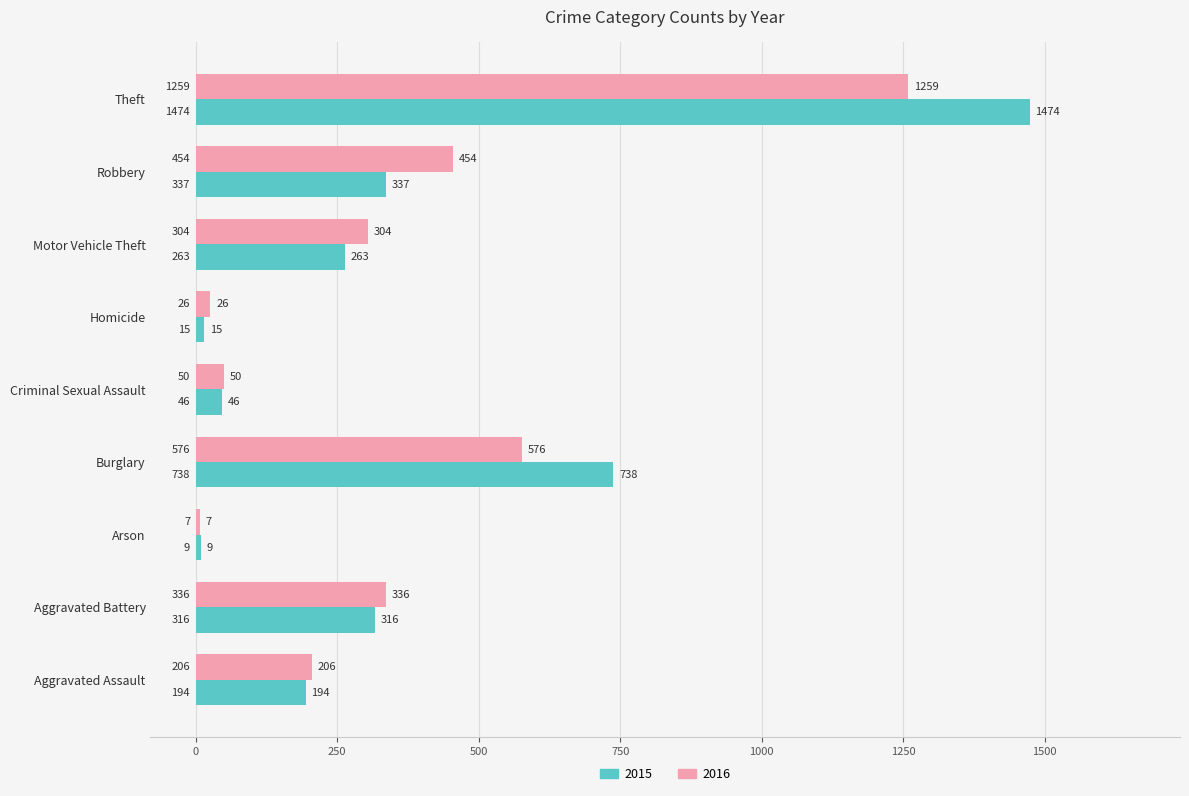

The 2015 series shows 491 at Robbery. True or false?

False